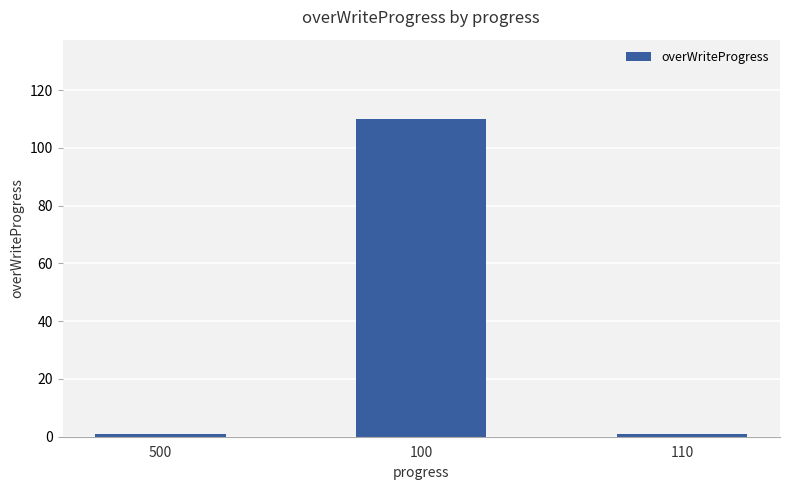

What is the smallest value displayed?

1